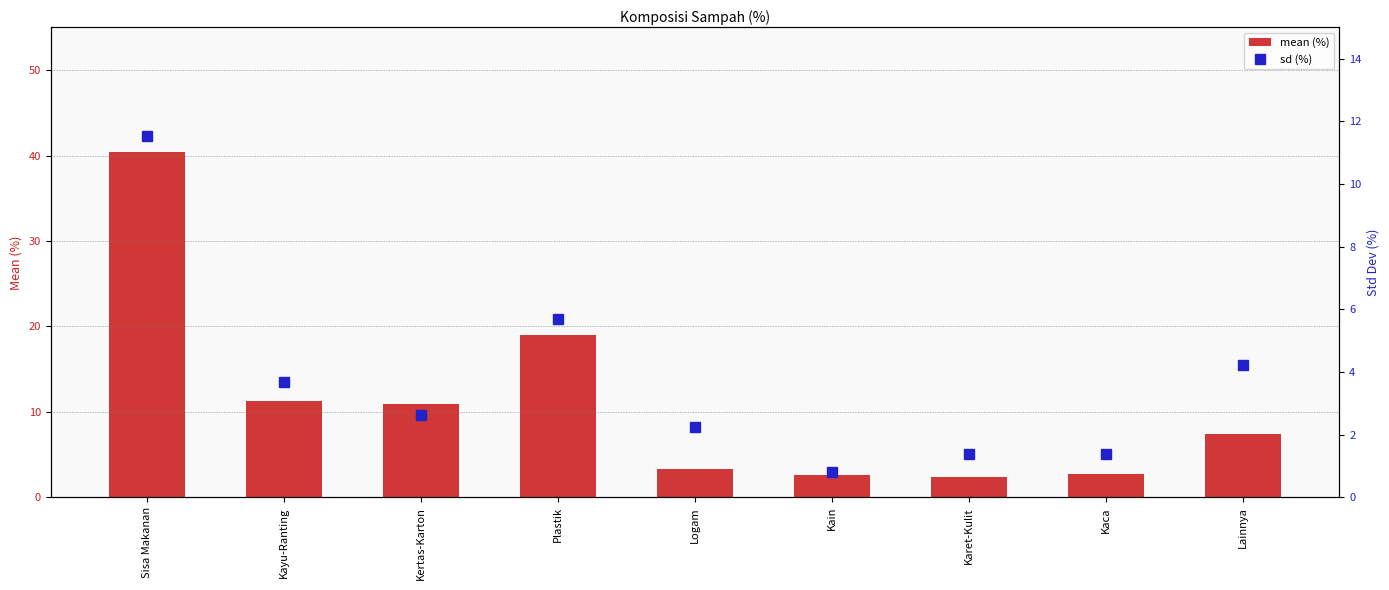

What is the difference between the highest and lowest values at Plastik?

13.4